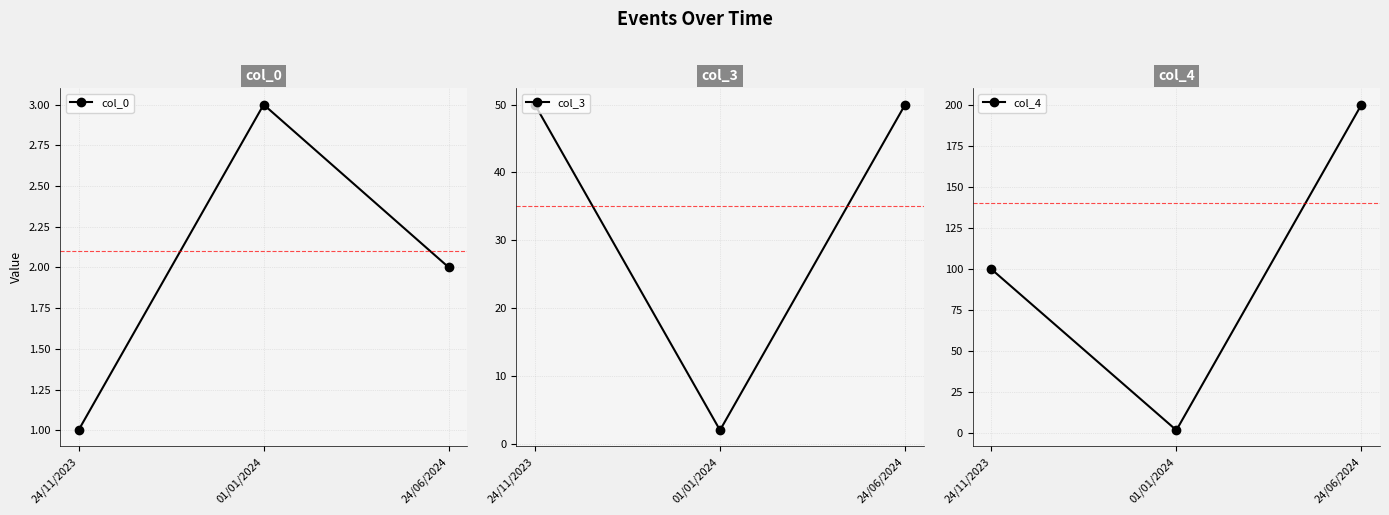

What are all the series names shown in the legend?

col_0, col_3, col_4